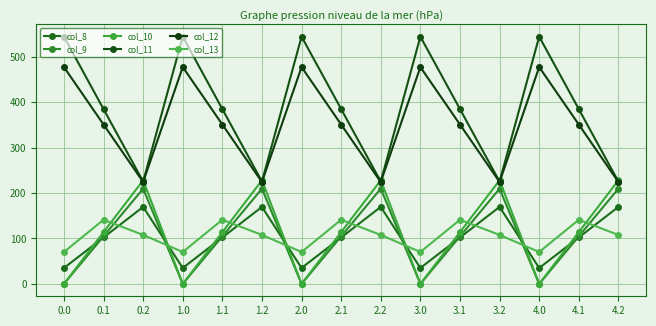

Reading right to left, what are all the values shown in this chart?

col_8: 4.2=169.5	4.1=102.3	4.0=35.0	3.2=169.5	3.1=102.3	3.0=35.0	2.2=169.5	2.1=102.3	2.0=35.0	1.2=169.5	1.1=102.3	1.0=35.0	0.2=169.5	0.1=102.3	0.0=35.0
col_9: 4.2=209.6	4.1=104.8	4.0=0.0	3.2=209.6	3.1=104.8	3.0=0.0	2.2=209.6	2.1=104.8	2.0=0.0	1.2=209.6	1.1=104.8	1.0=0.0	0.2=209.6	0.1=104.8	0.0=0.0
col_10: 4.2=228.0	4.1=114.0	4.0=0.0	3.2=228.0	3.1=114.0	3.0=0.0	2.2=228.0	2.1=114.0	2.0=0.0	1.2=228.0	1.1=114.0	1.0=0.0	0.2=228.0	0.1=114.0	0.0=0.0
col_11: 4.2=225.2	4.1=384.7	4.0=544.3	3.2=225.2	3.1=384.7	3.0=544.3	2.2=225.2	2.1=384.7	2.0=544.3	1.2=225.2	1.1=384.7	1.0=544.3	0.2=225.2	0.1=384.7	0.0=544.3
col_12: 4.2=224.3	4.1=350.8	4.0=477.2	3.2=224.3	3.1=350.8	3.0=477.2	2.2=224.3	2.1=350.8	2.0=477.2	1.2=224.3	1.1=350.8	1.0=477.2	0.2=224.3	0.1=350.8	0.0=477.2
col_13: 4.2=107.8	4.1=141.2	4.0=70.2	3.2=107.8	3.1=141.2	3.0=70.2	2.2=107.8	2.1=141.2	2.0=70.2	1.2=107.8	1.1=141.2	1.0=70.2	0.2=107.8	0.1=141.2	0.0=70.2